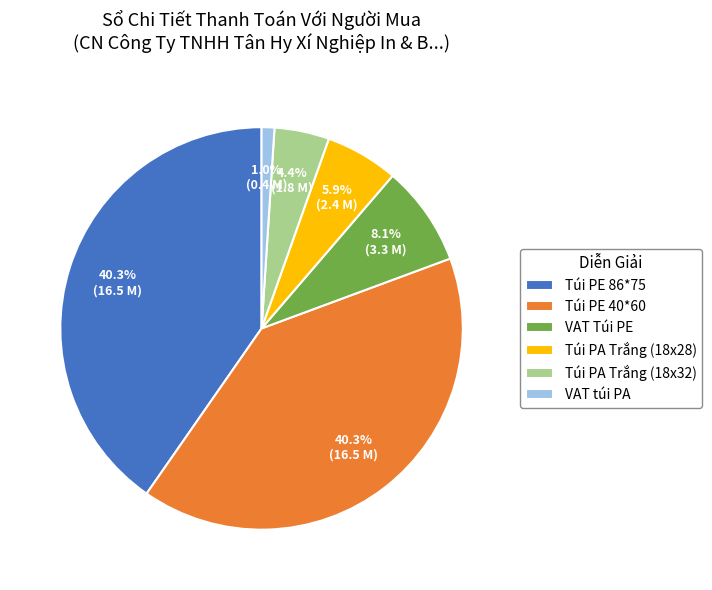

Approximately how many times larger is the value at VAT Túi PE compared to Túi PA Trắng (18x32)?

1.8